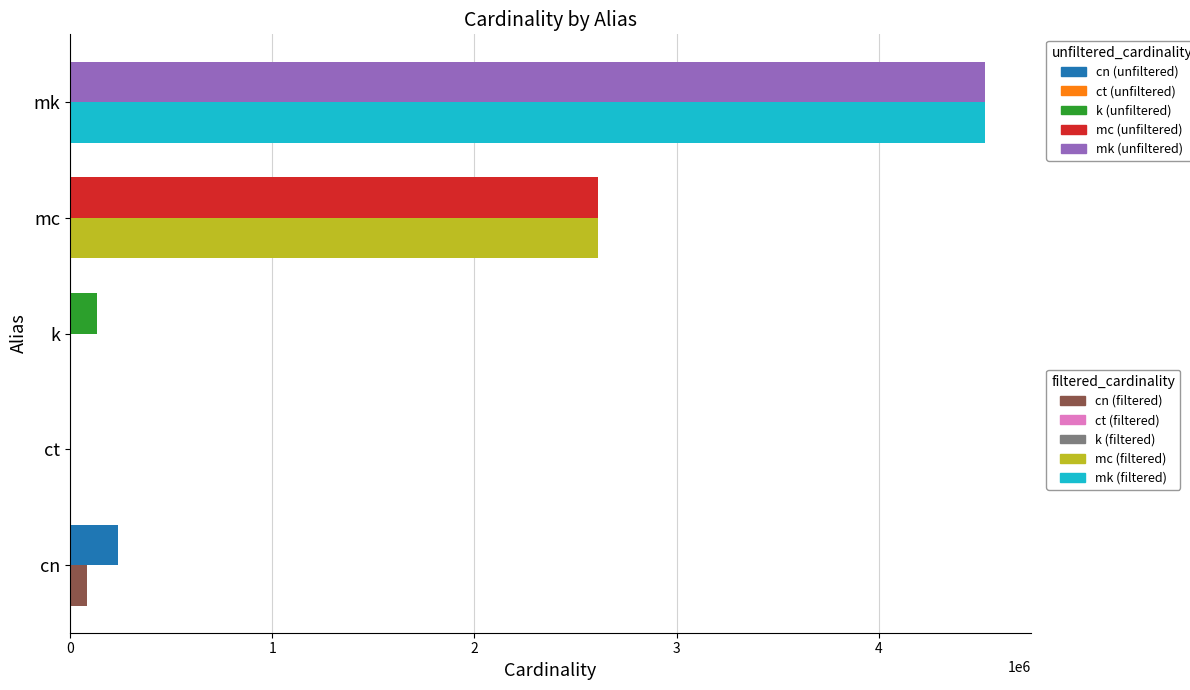

At which category is the sum across all series the highest?

mk